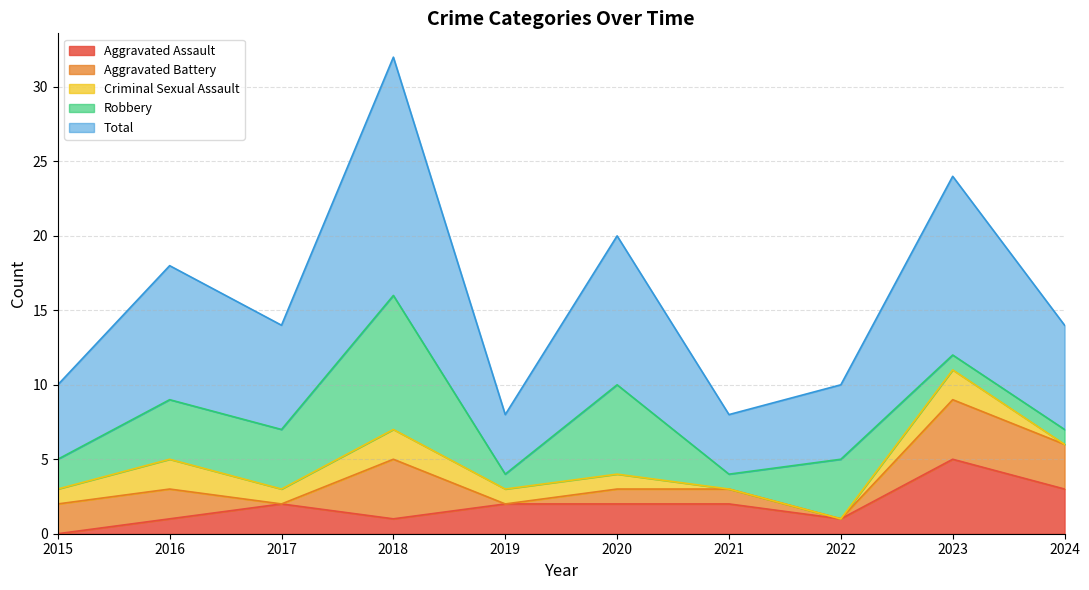

List the series in order of their peak value, highest first.

Total, Robbery, Aggravated Assault, Aggravated Battery, Criminal Sexual Assault